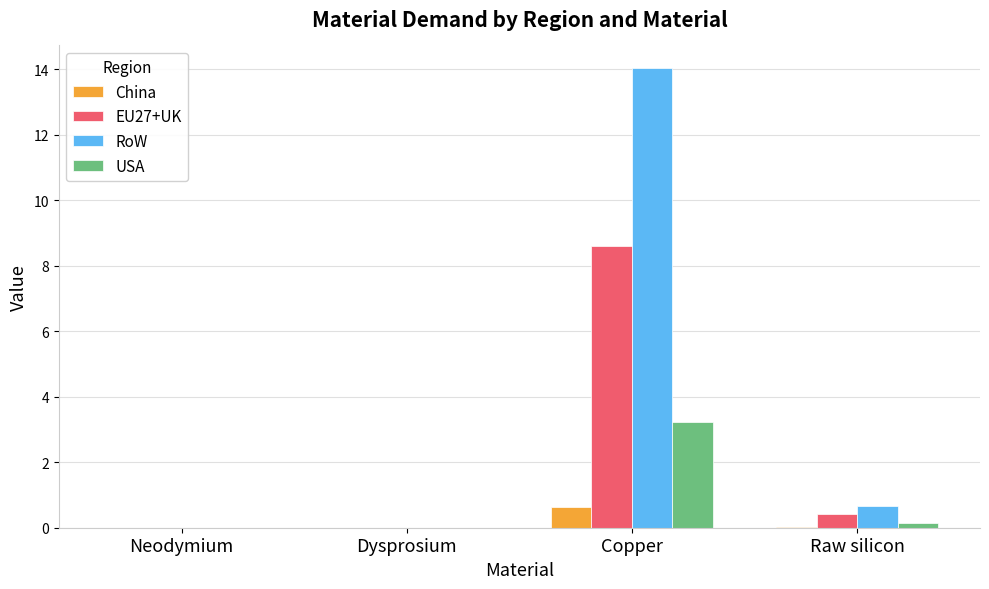

What is the highest value of the USA series?

3.2